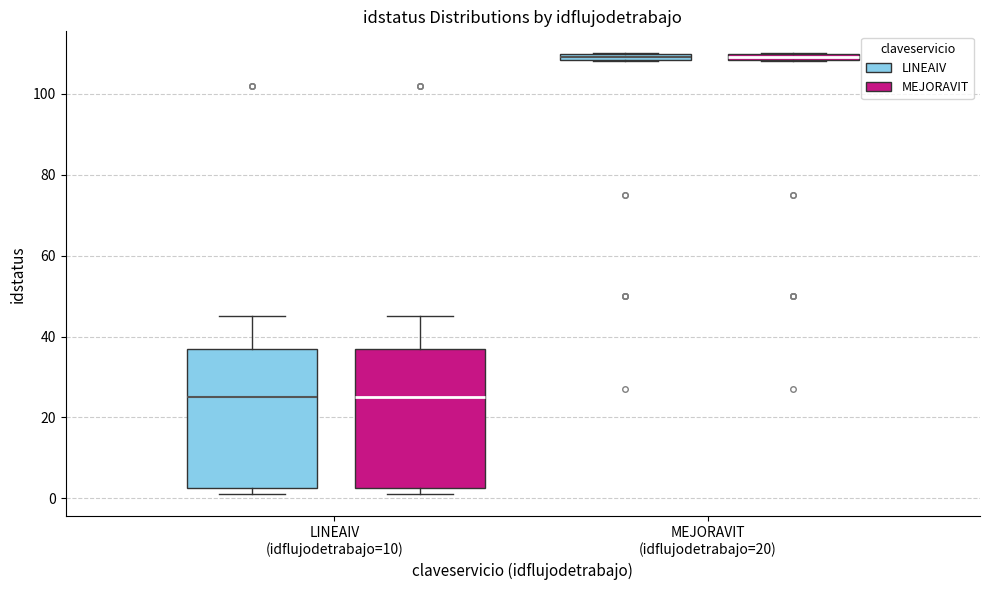

Where is the upper edge of the box for MEJORAVIT (idflujodetrabajo=20) (MEJORAVIT) on the y-axis? The values are not printed on the chart, so give them approximately, as read against the axis.

110